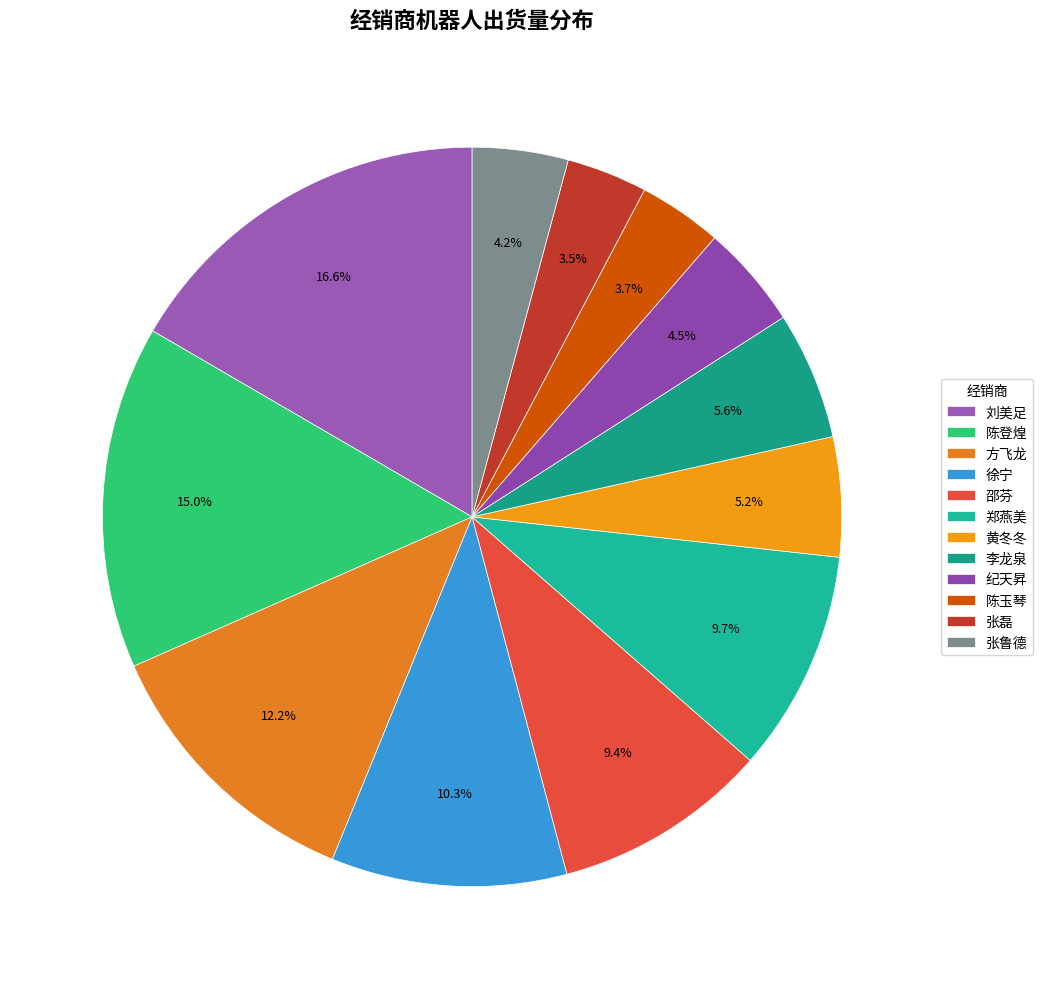

Is the sum of 张鲁德 and 邵芬 greater than half?

No